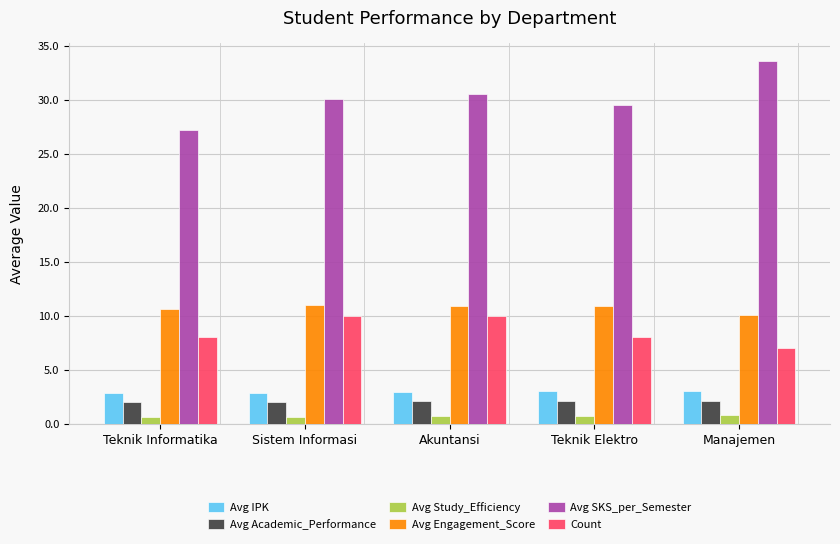

True or false: Avg IPK has a value of 1.3 at Manajemen.

False